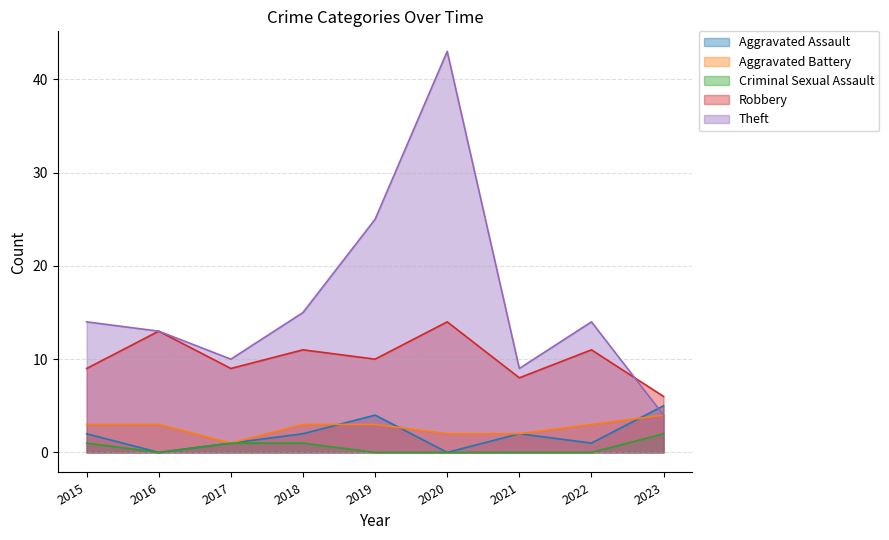

Which series ends up on top after the final intersection of Aggravated Battery and Aggravated Assault?

Aggravated Assault